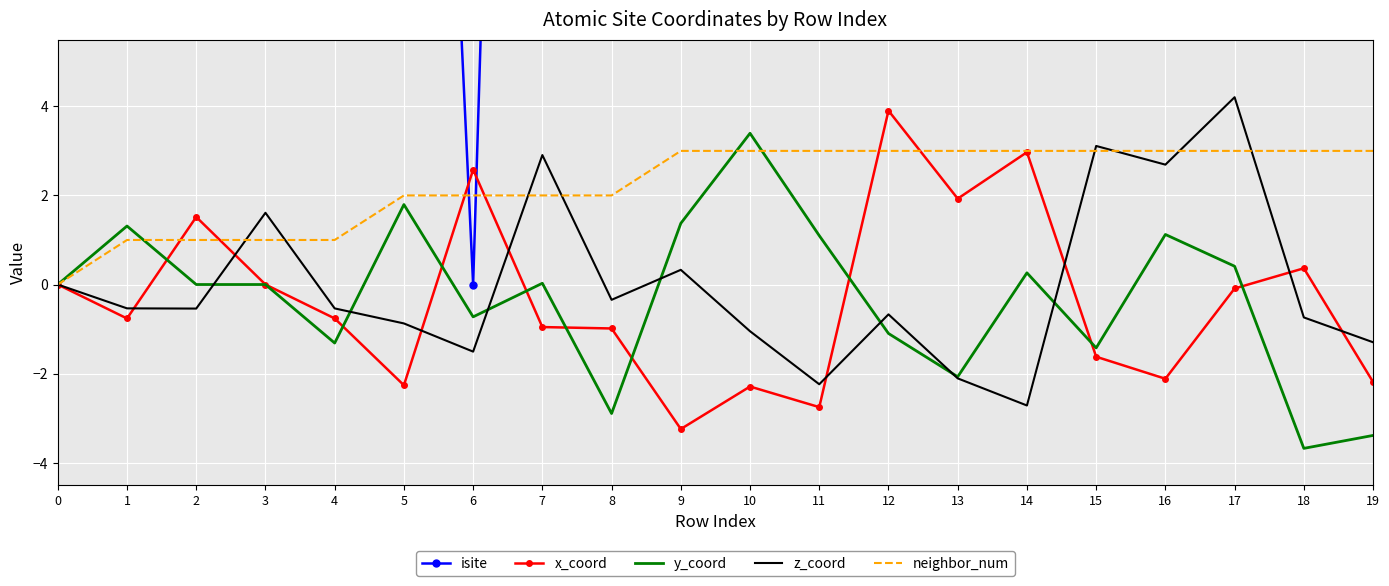

What is the difference between the second highest and minimum values in the isite series?

163.0